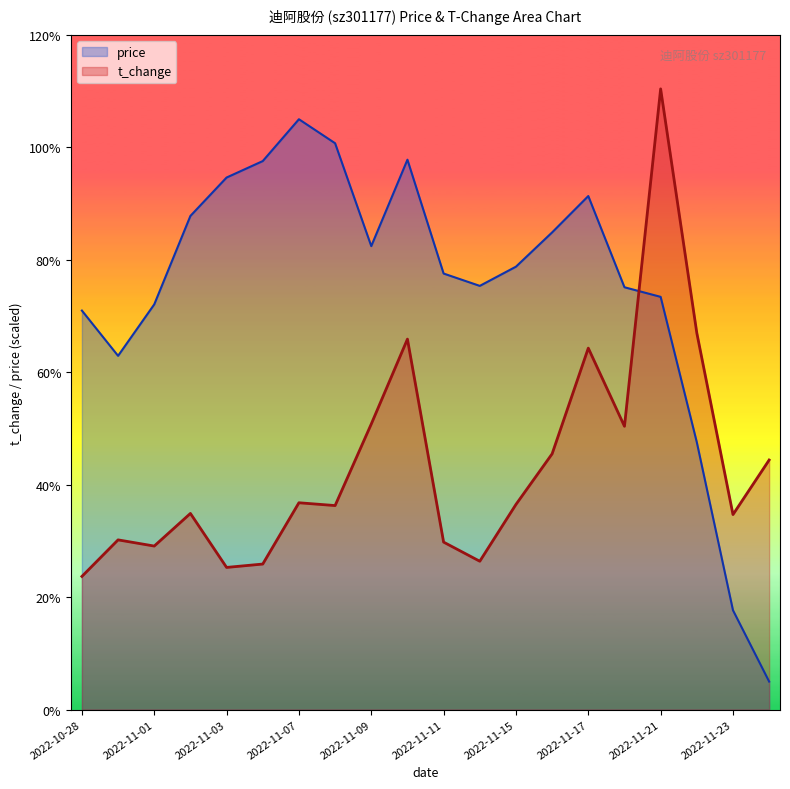

The value of t_change at 2022-11-23 is 3.5. True or false?

True